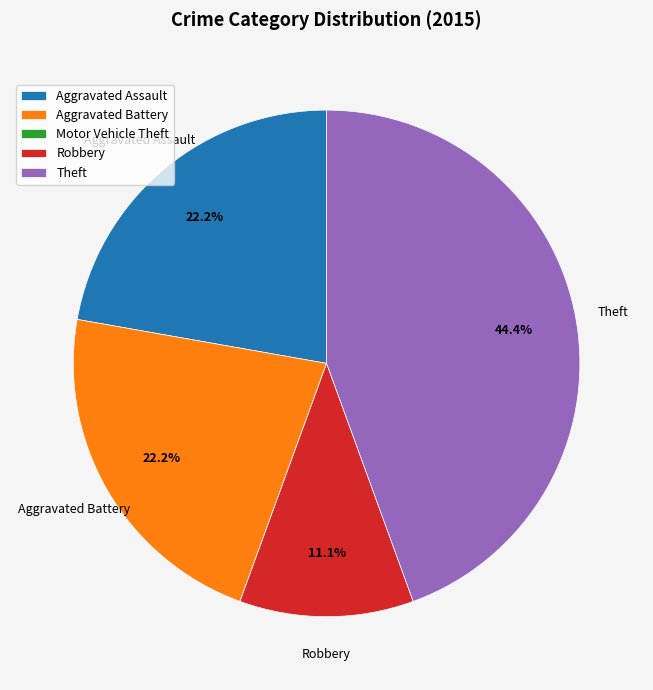

Is there any slice that represents more than half of the pie?

No